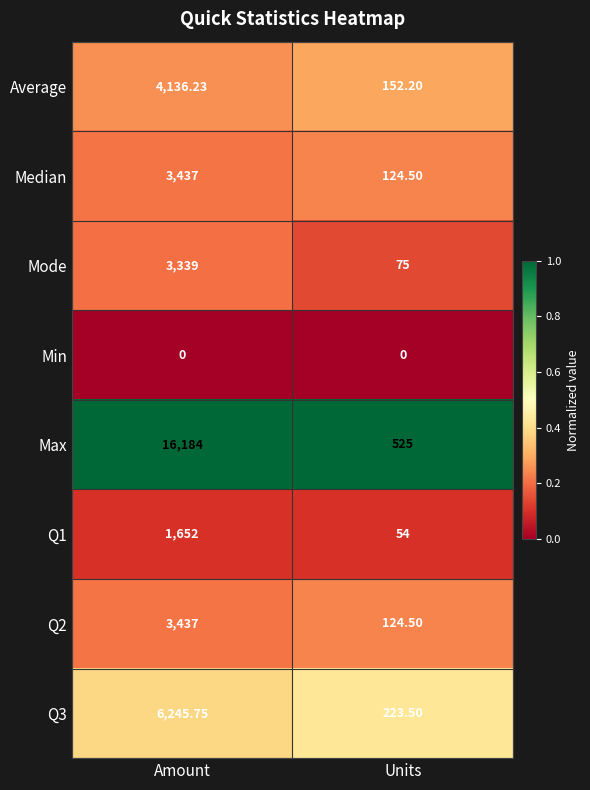

At which category is the sum across all series the highest?

Amount